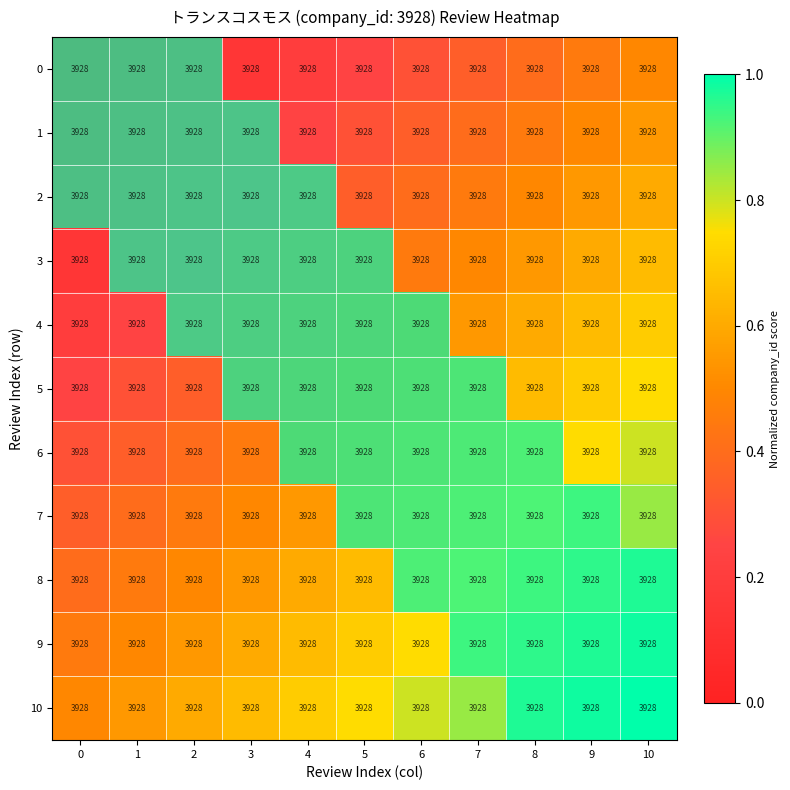

The 0 series shows 0 at 4. True or false?

True